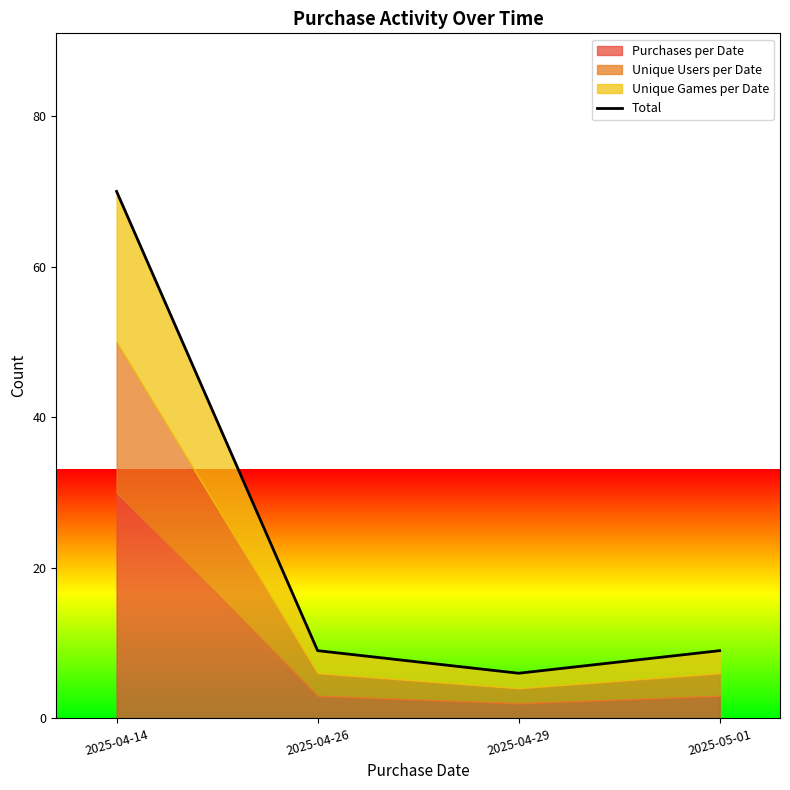

What is the minimum value shown in the chart?

6